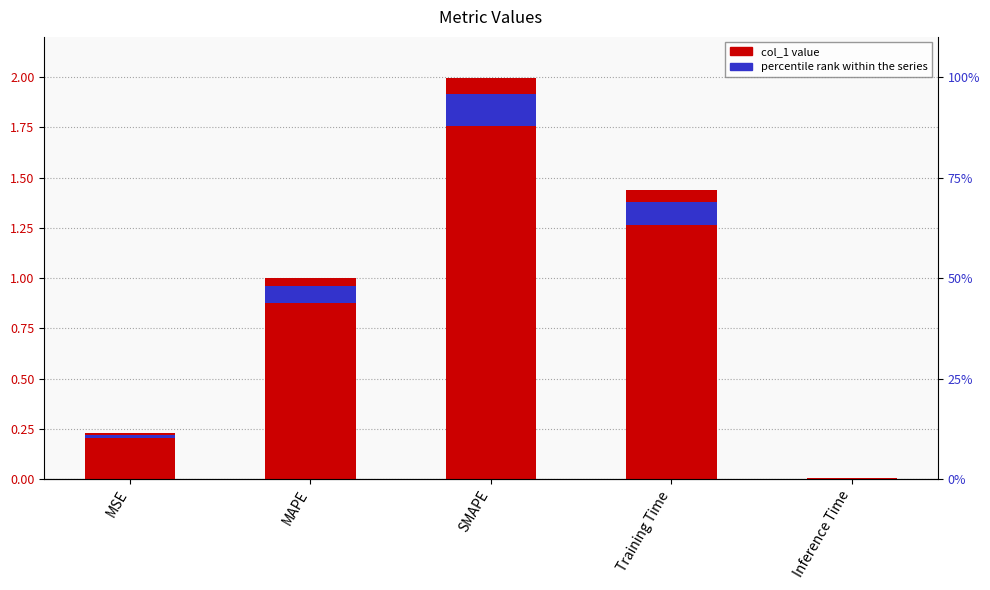

Reading left to right, transcribe all the data shown in this chart.

0.2	1.0	2.0	1.4	0.0